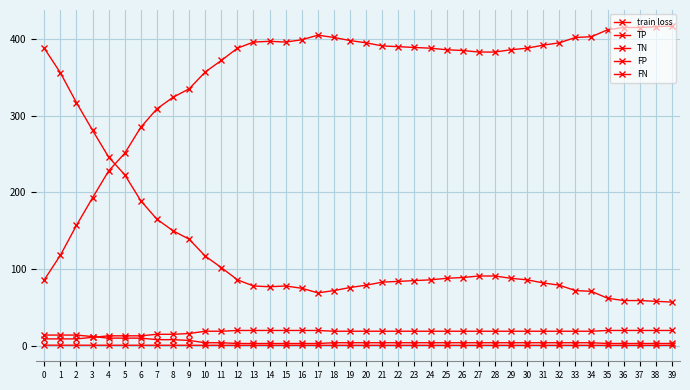

True or false: TP has more than 2 interior local peaks.

False